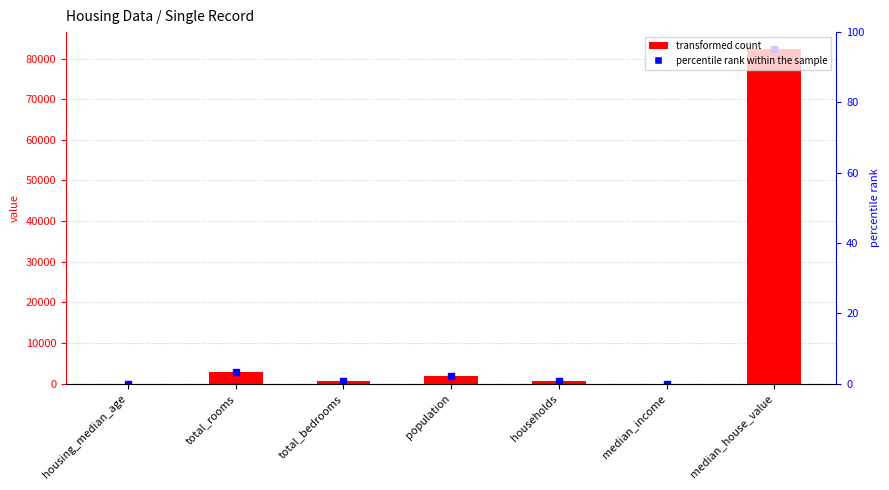

Reading left to right, what are all the values shown in this chart?

housing_median_age=25.0	total_rooms=2907.0	total_bedrooms=680.0	population=1841.0	households=633.0	median_income=2.7	median_house_value=82400.0